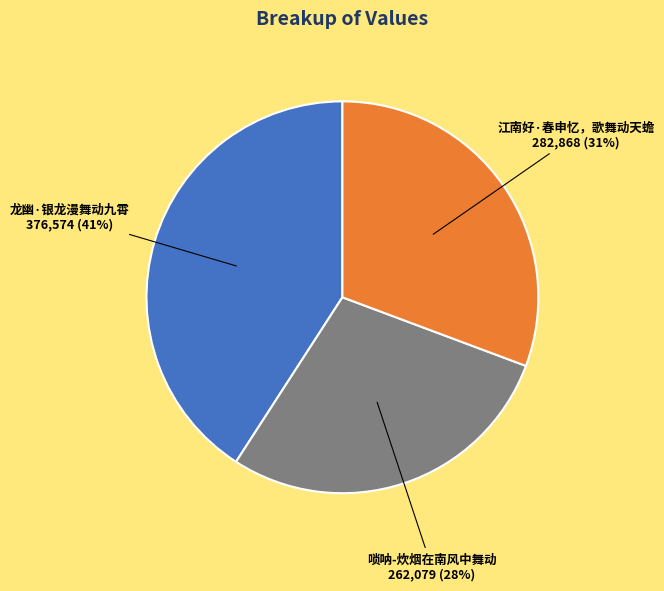

Does any single category account for the majority?

No